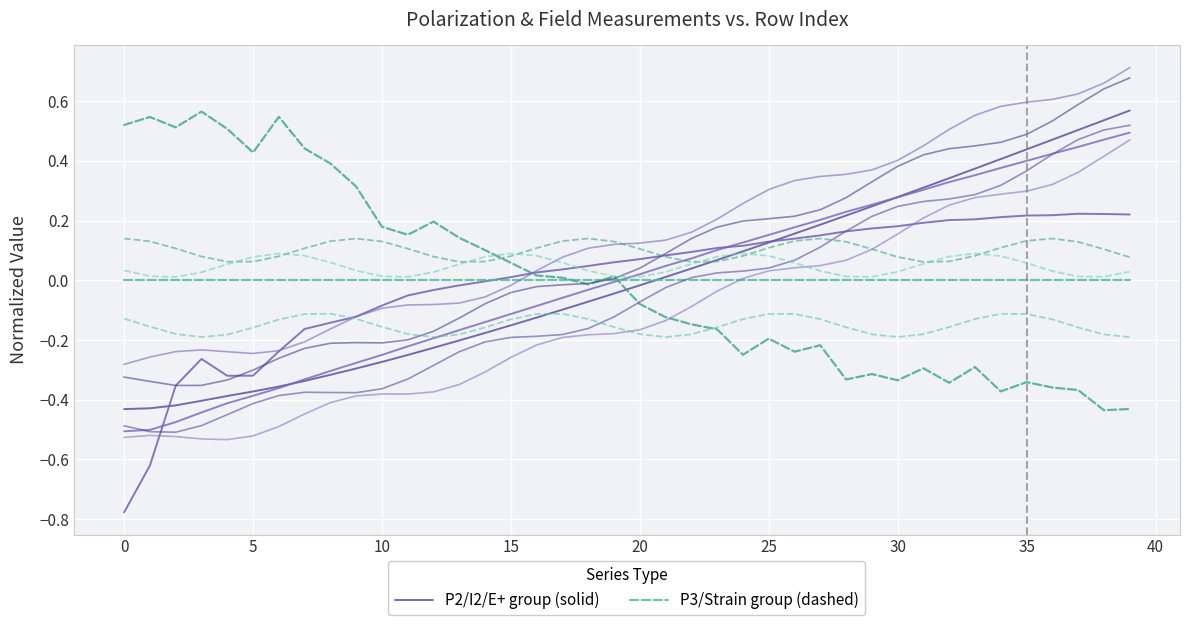

At which label is P2/I2/E+ group closest to 0?

21